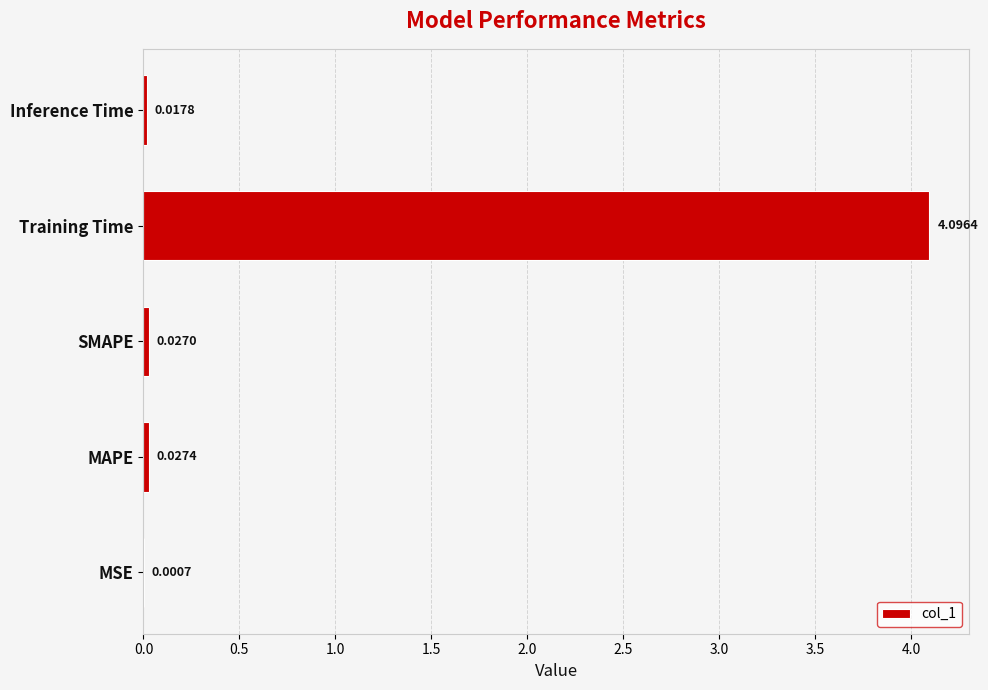

Where is the data nearest to the value 2?

MAPE